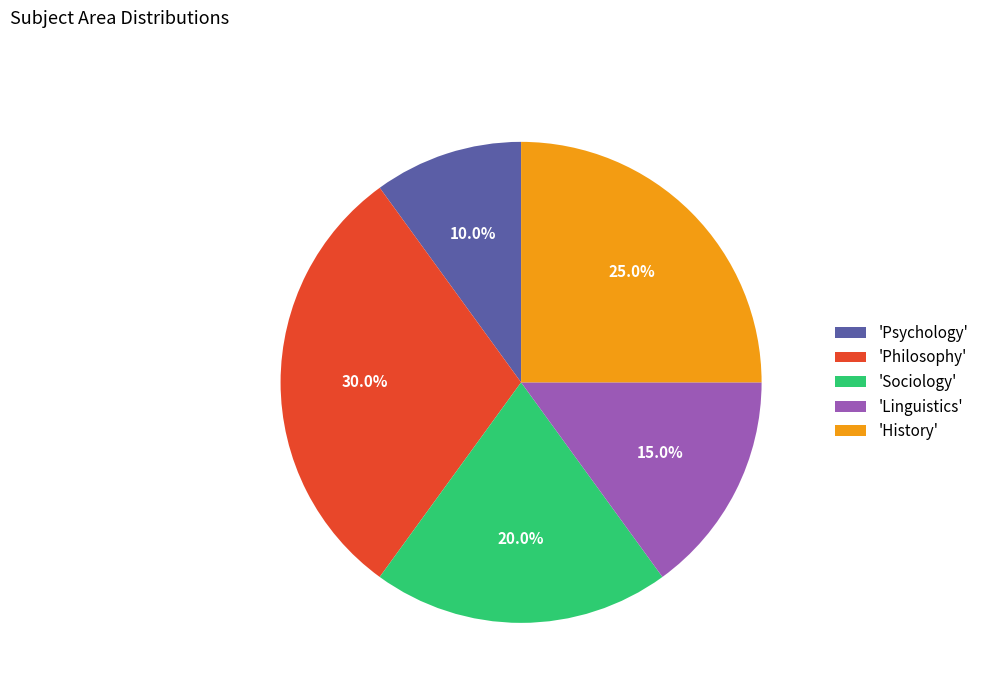

Rank the categories by value from lowest to highest.

'Psychology', 'Linguistics', 'Sociology', 'History', 'Philosophy'